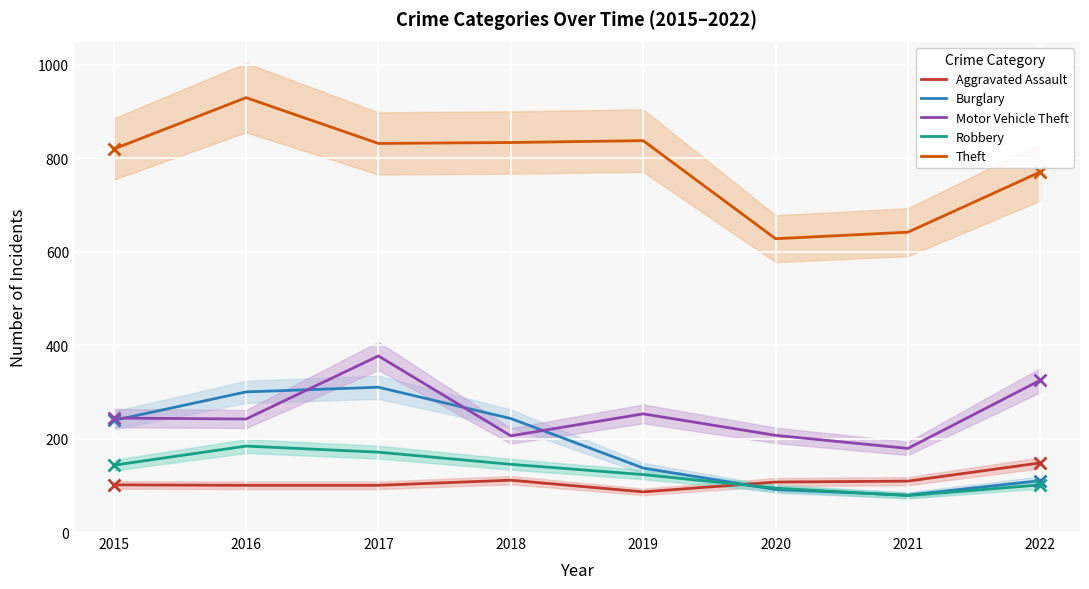

How many intersections are there between Burglary and Aggravated Assault?

1